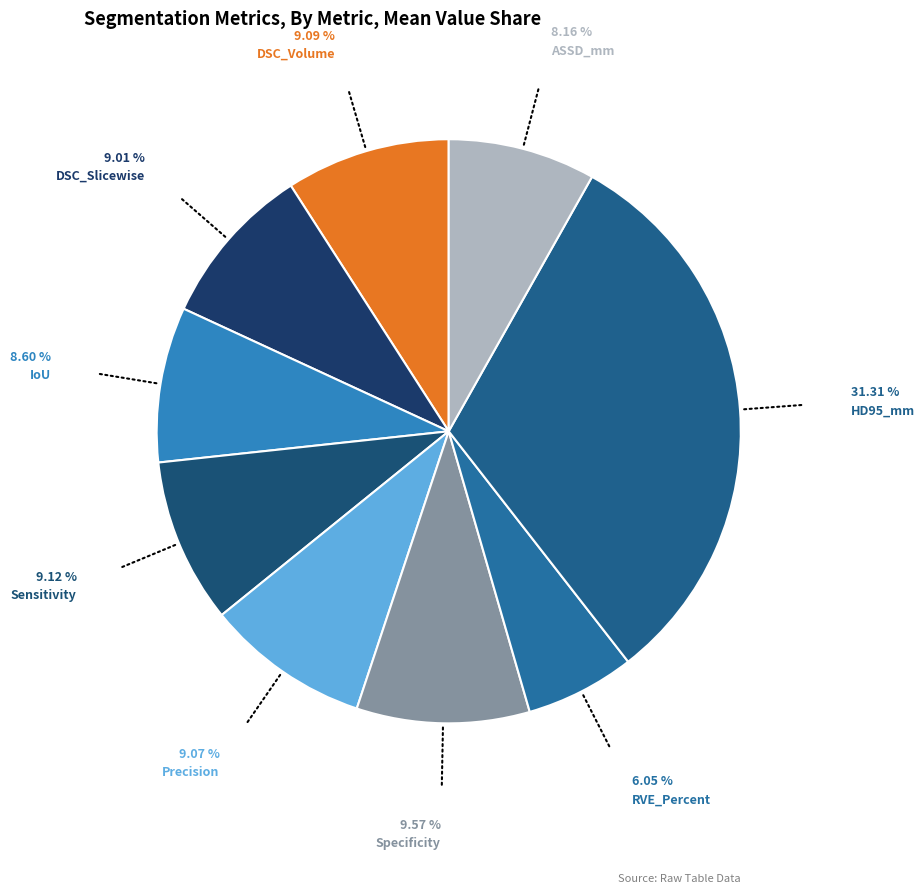

How many slices are in this pie chart?

9